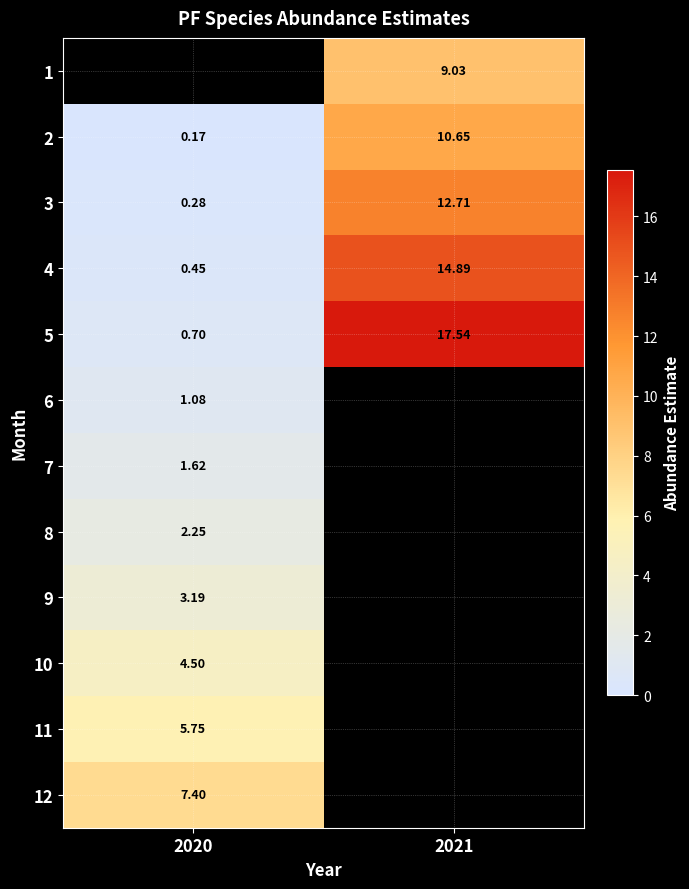

How many values in the 5 series are below 17?

1